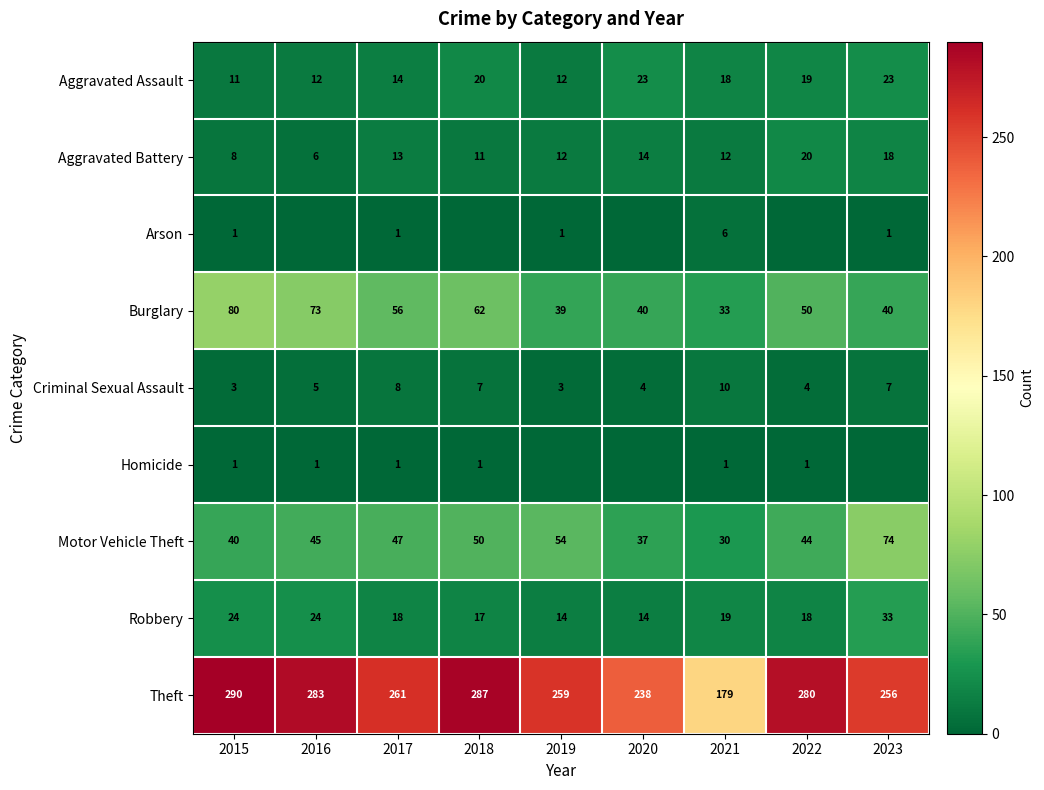

What is the sum of the Burglary values at 2018 and 2017?

118